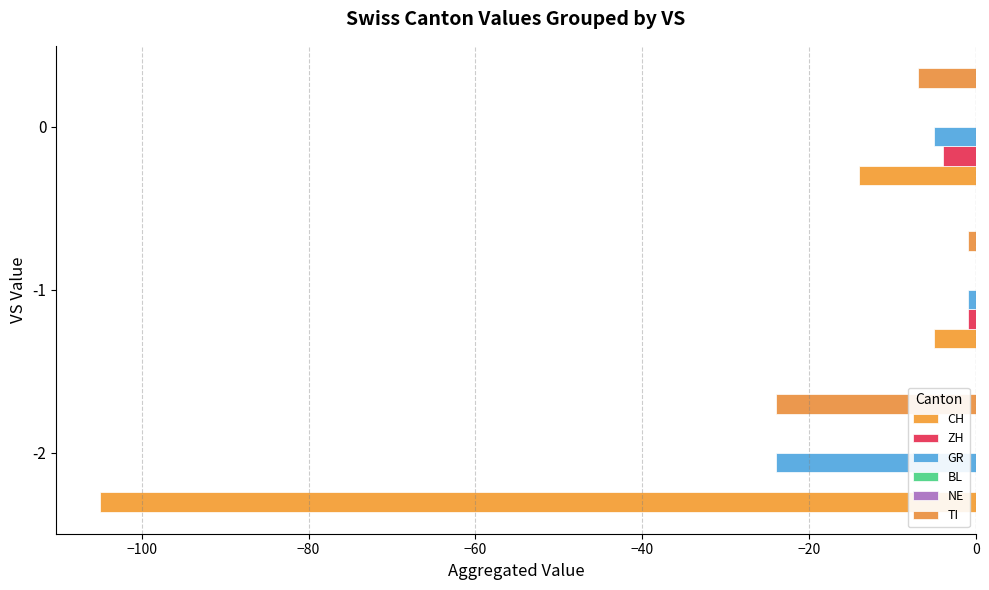

Are the bars horizontal?

Yes